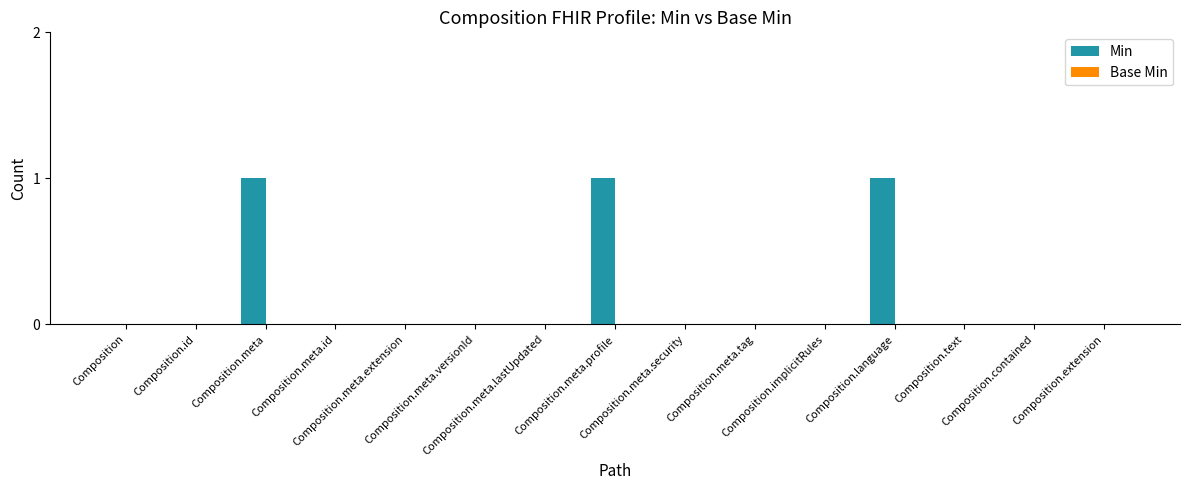

What is the sum of all values?

3